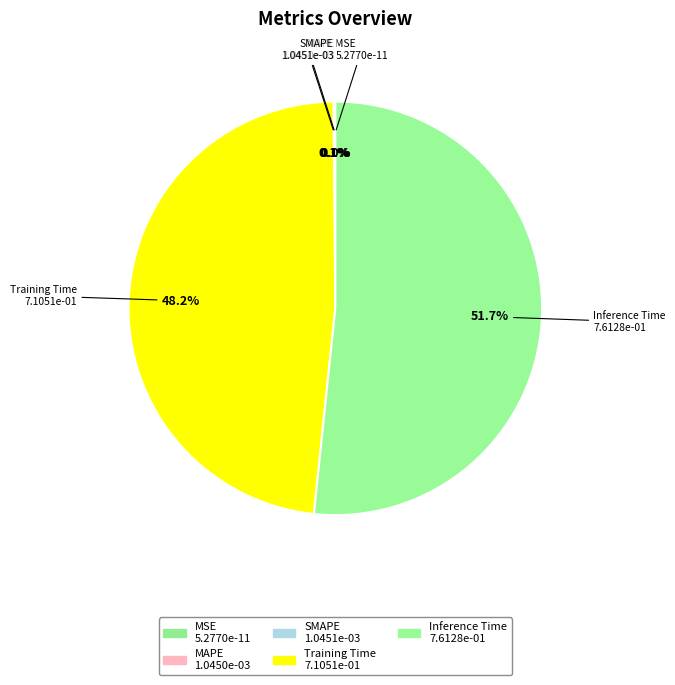

Rank the categories by value from highest to lowest.

Inference Time, Training Time, SMAPE, MAPE, MSE